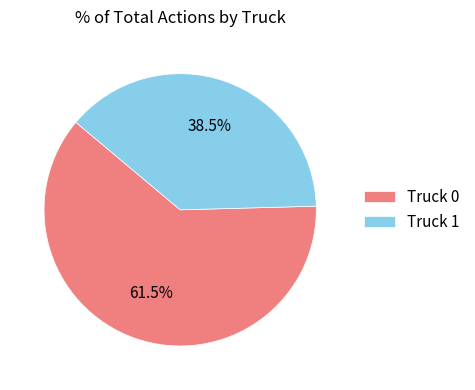

What is the ratio of the value at Truck 1 to the value at Truck 0?

0.6